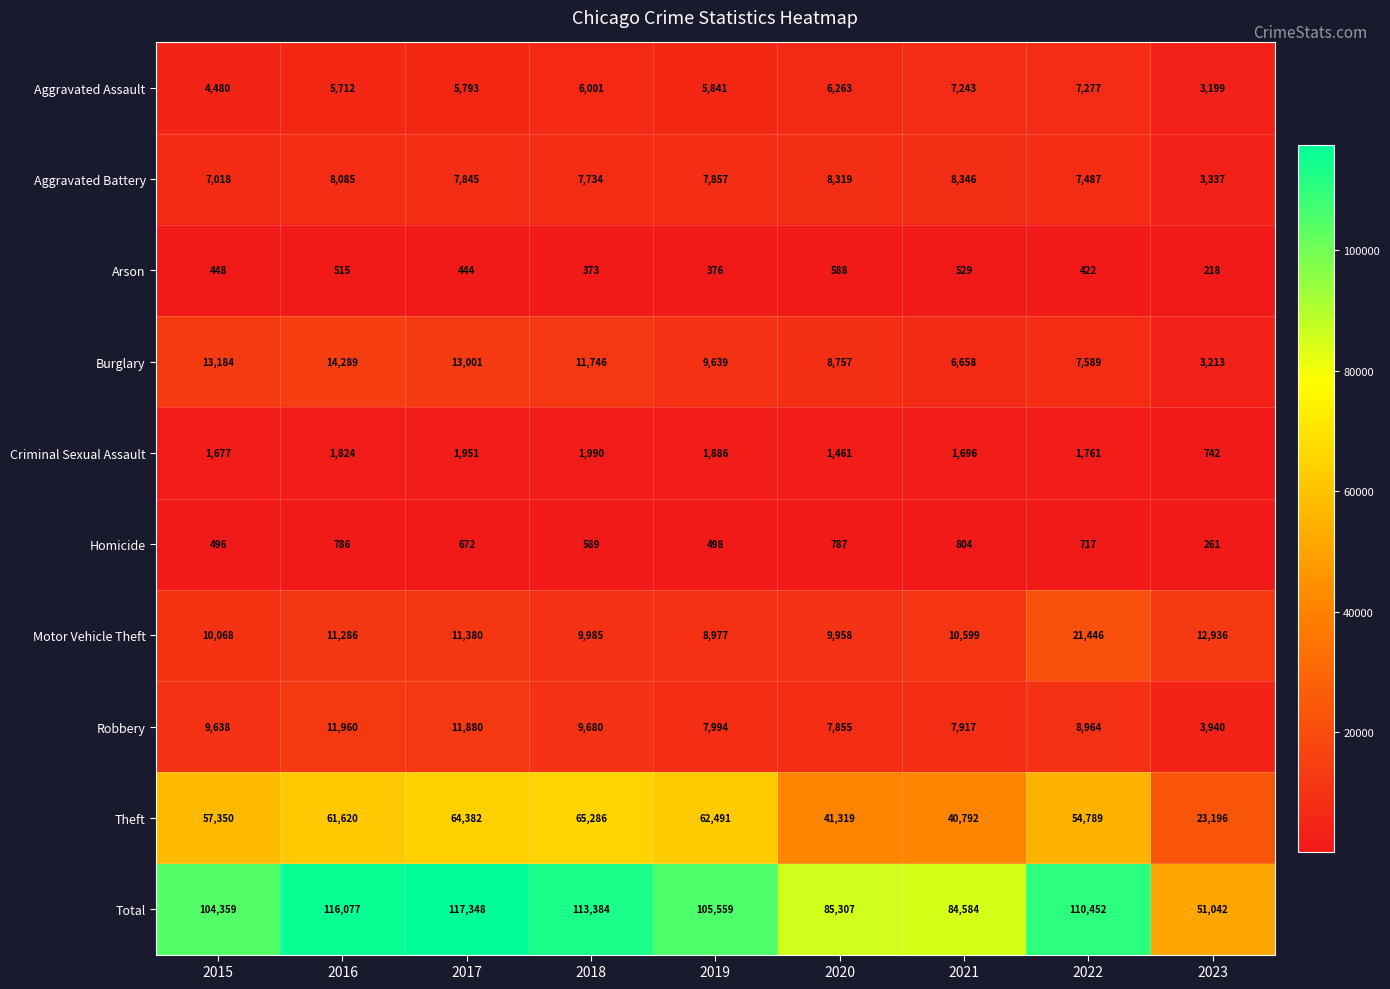

At which label does Arson reach its minimum?

2023